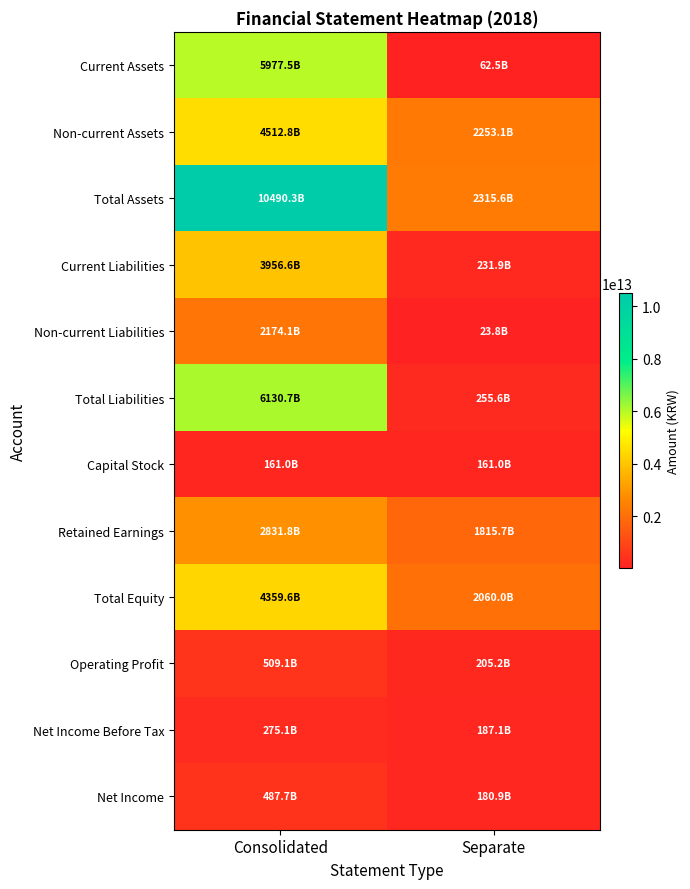

At how many categories does at least one series exceed 7843795155183?

1